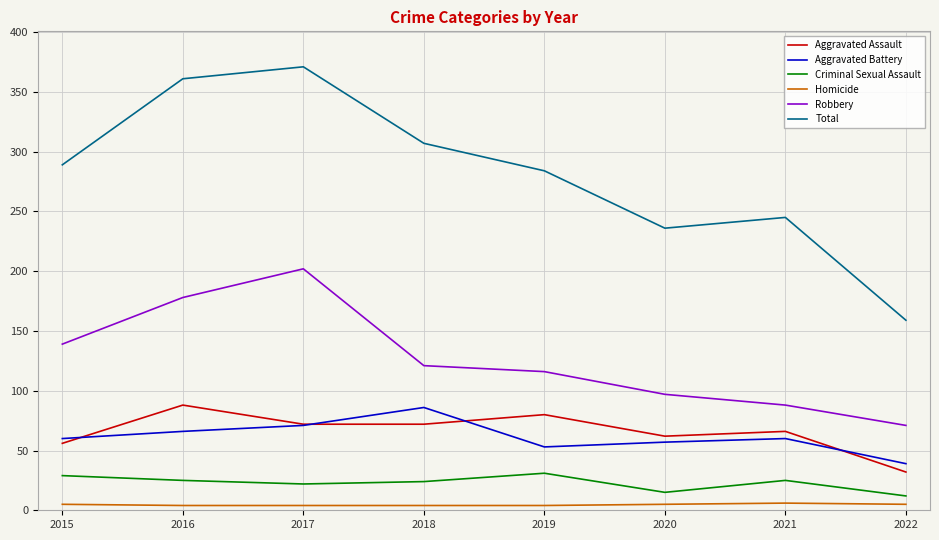

Which series has the widest spread of values?

Total